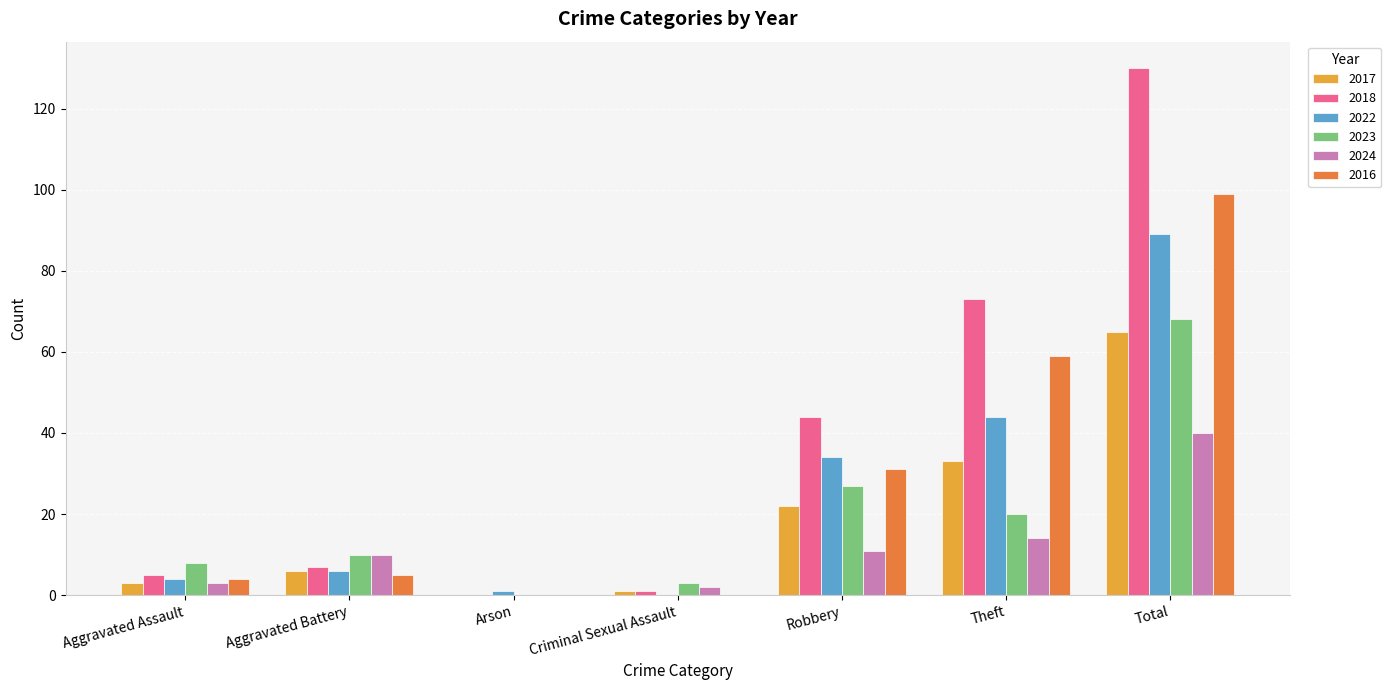

Does the chart contain stacked bars?

No